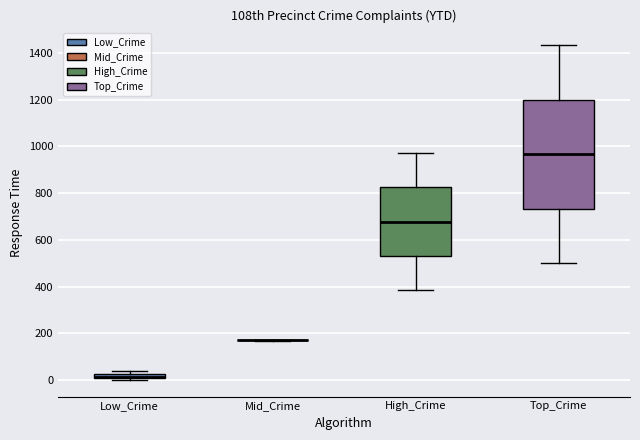

Where is the lower edge of the box for Top_Crime on the y-axis? The values are not printed on the chart, so give them approximately, as read against the axis.

740